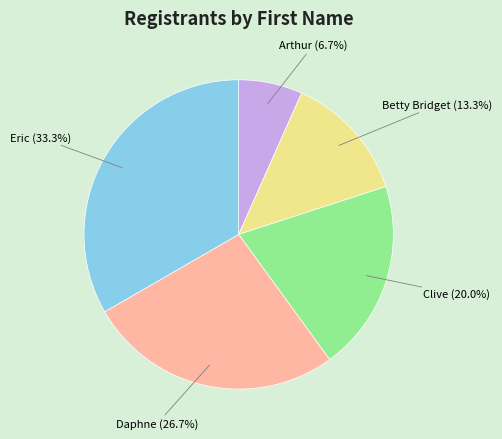

Is there a majority slice in this chart?

No